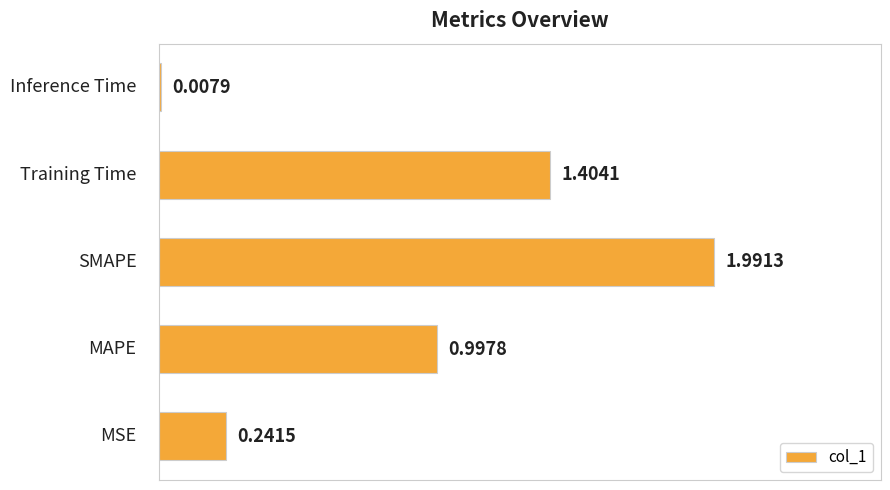

What is the greatest value displayed?

2.0